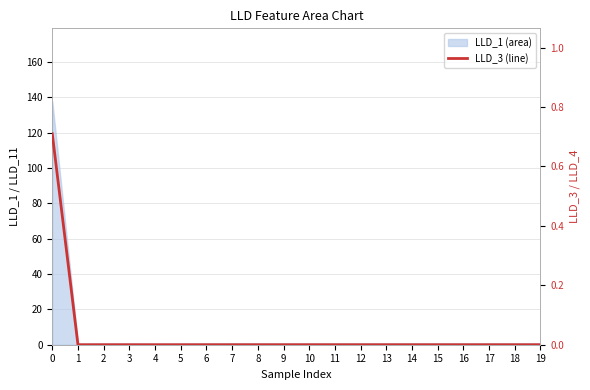

List the labels in order of value, largest first.

0, 1, 2, 3, 4, 5, 6, 7, 8, 9, 10, 11, 12, 13, 14, 15, 16, 17, 18, 19